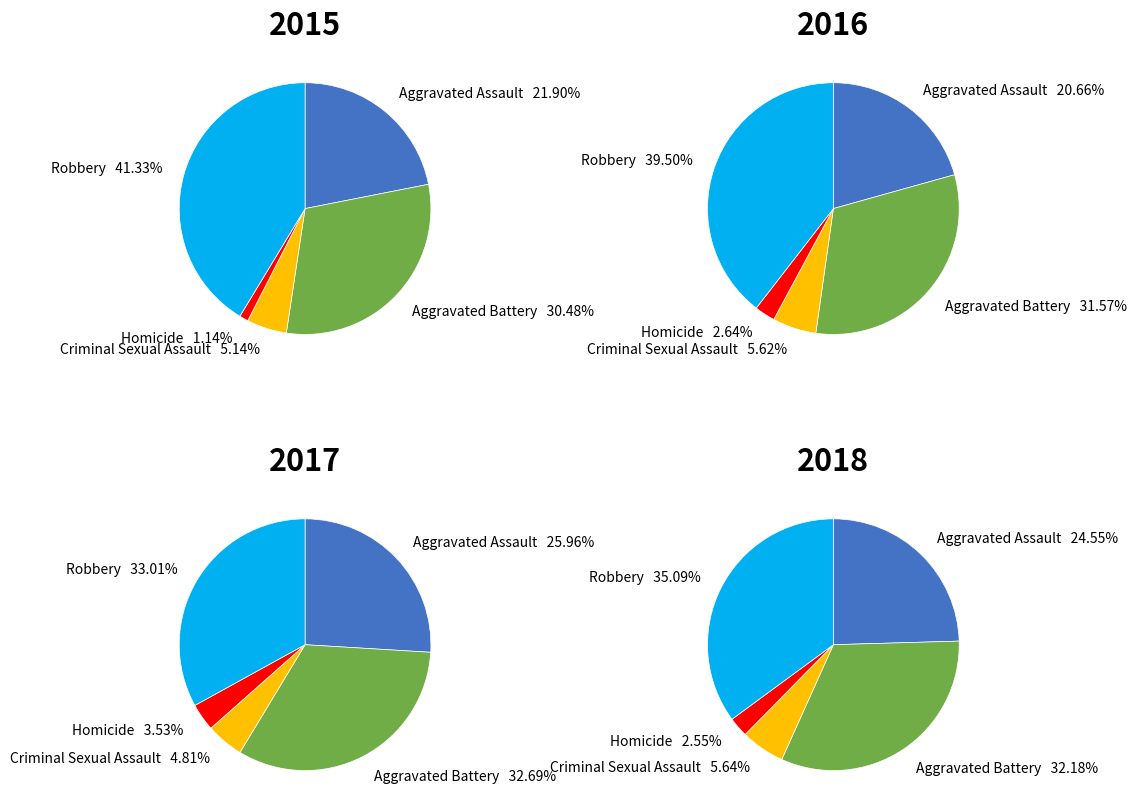

Which category has the biggest portion of the pie?

Robbery